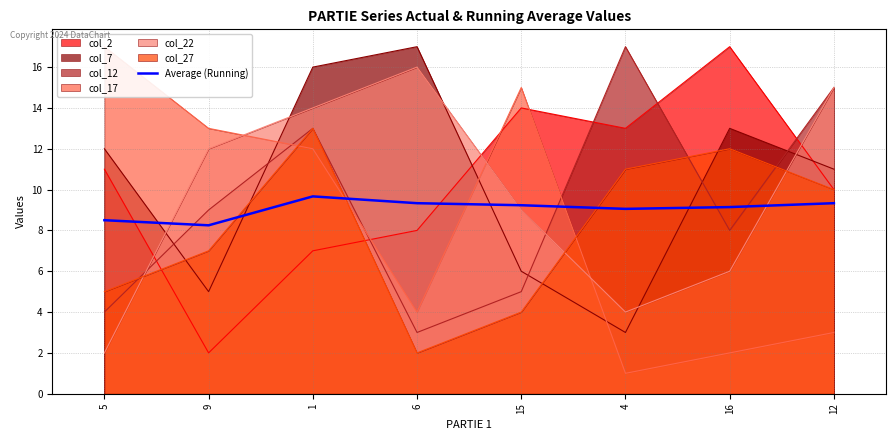

Is the value of col_2 at 12 greater than the value of col_22 at 9?

No